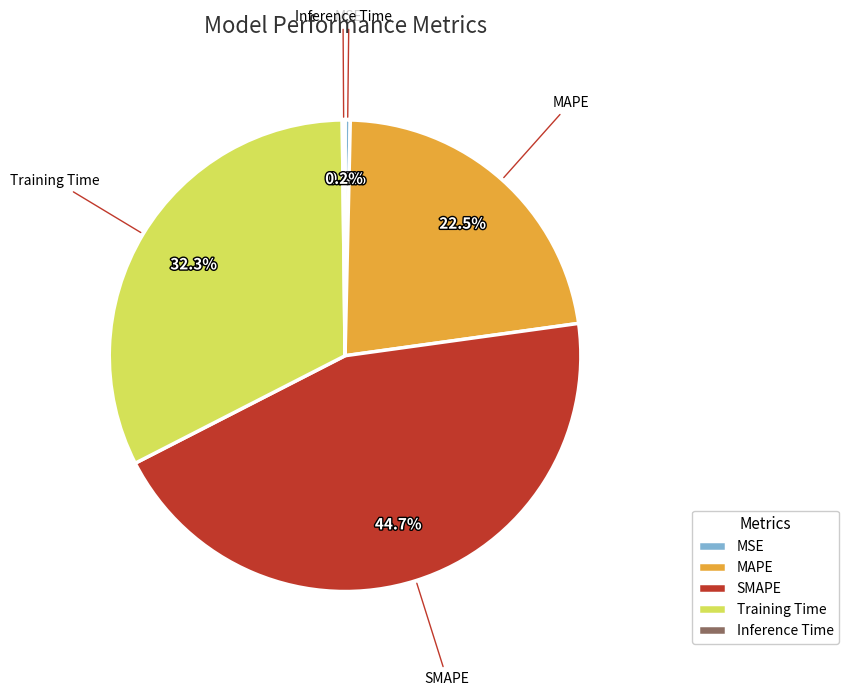

Which category has the biggest portion of the pie?

SMAPE